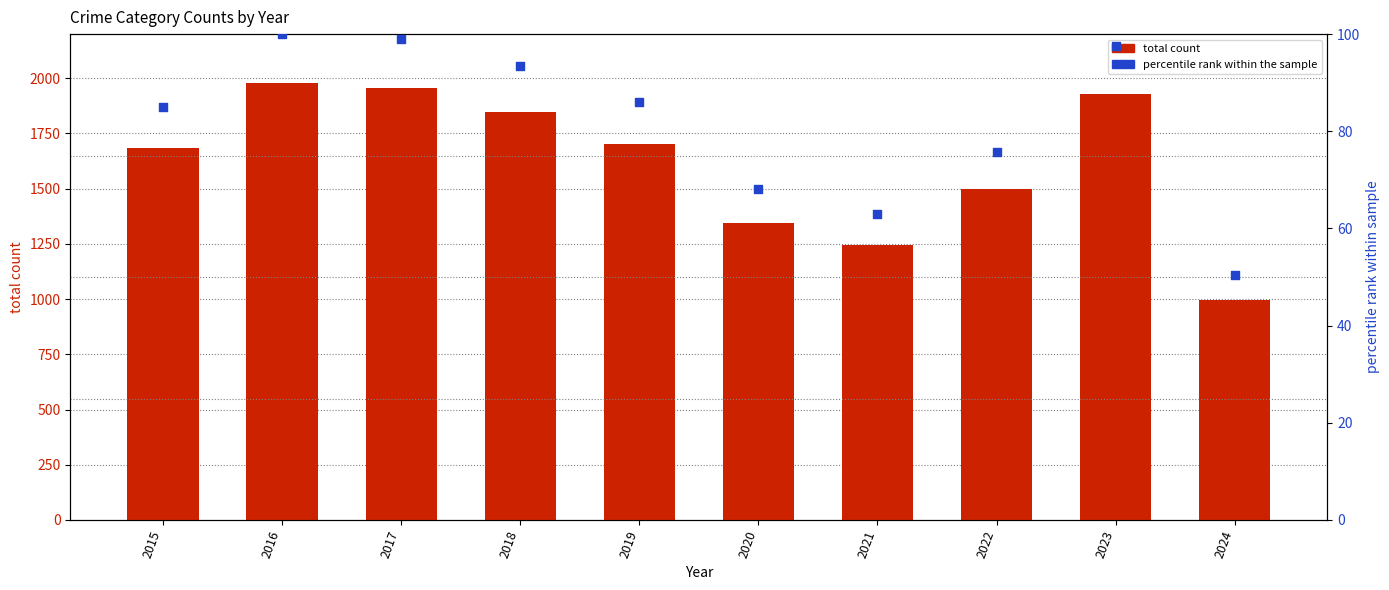

What are all the series names shown in the legend?

total count, percentile rank